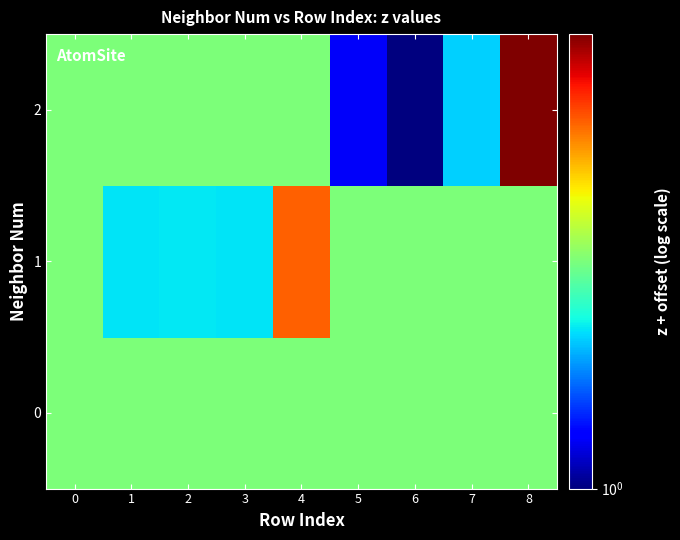

Rank the series by their maximum value, from lowest to highest.

0, 1, 2